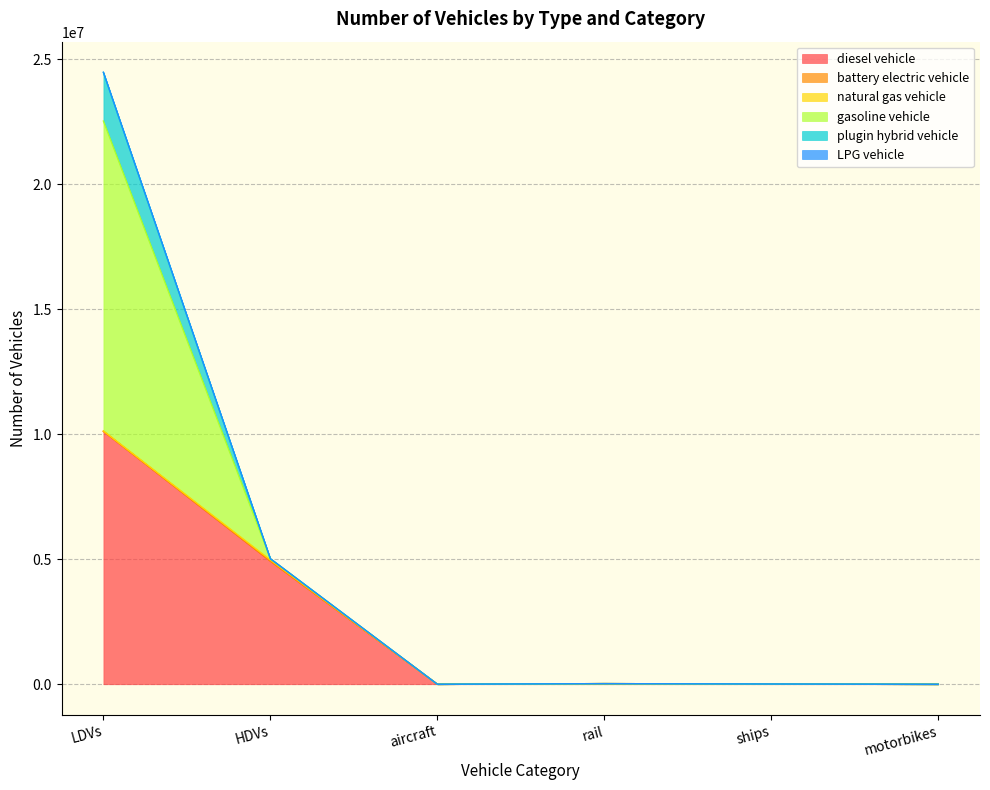

How many interior local valleys does the diesel vehicle series have?

1